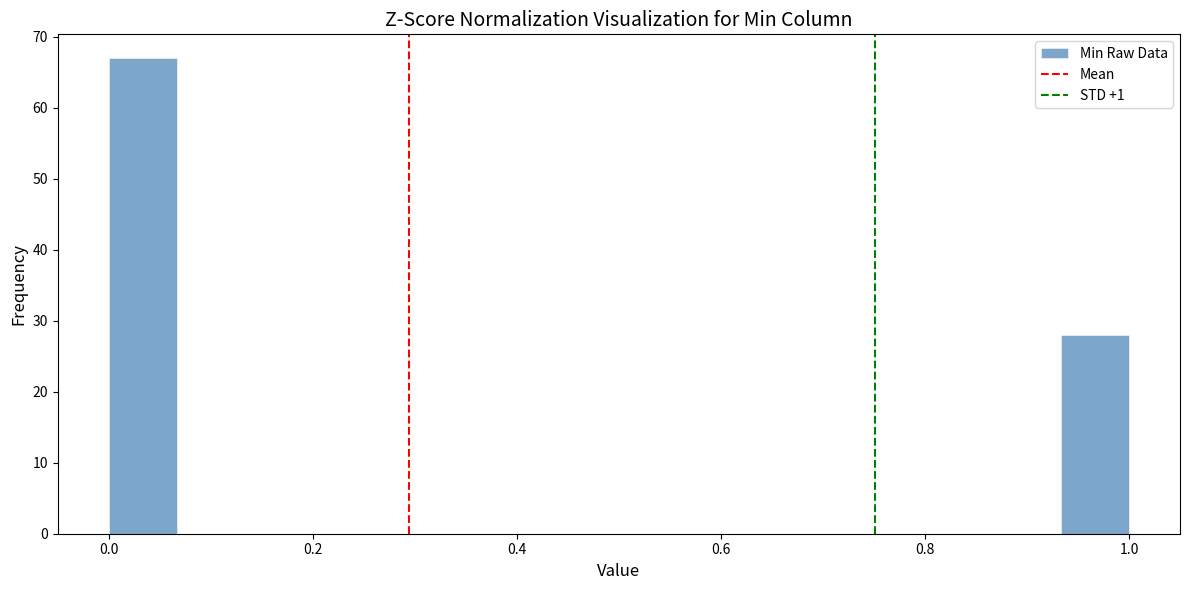

Around what value on the x-axis is the tallest bar? Give the approximate position of its centre, as read against the axis.

0.04